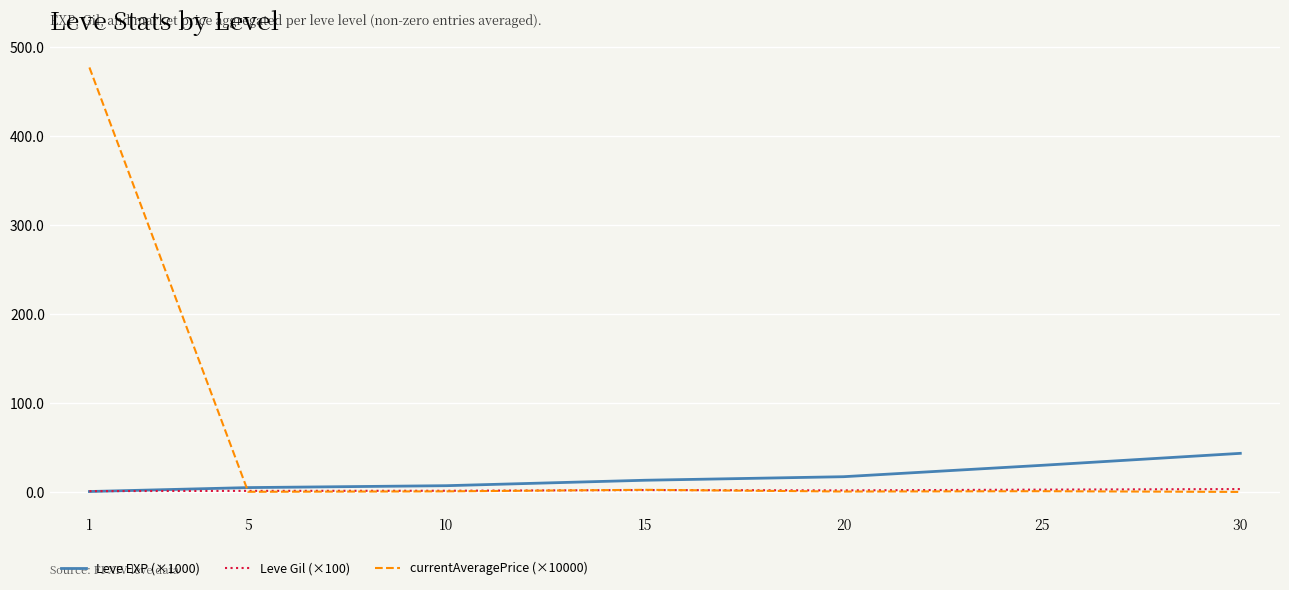

After their last crossing, which series has the higher values: Leve EXP (×1000) or currentAveragePrice (×10000)?

Leve EXP (×1000)